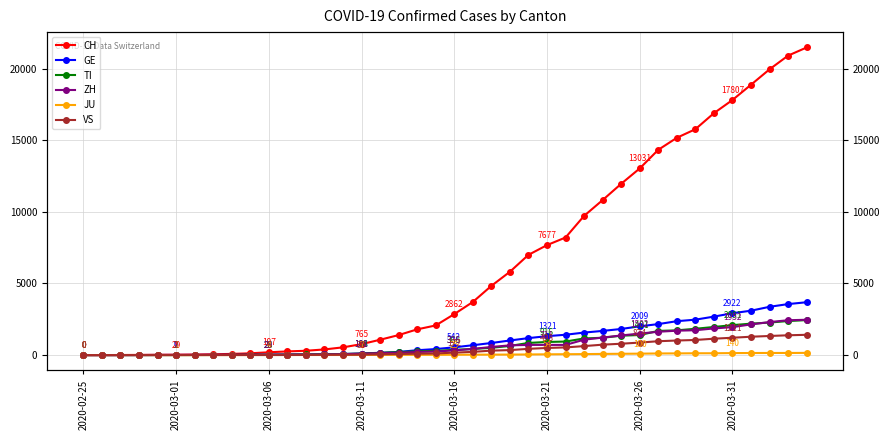

Which series has the largest range (max minus min)?

CH